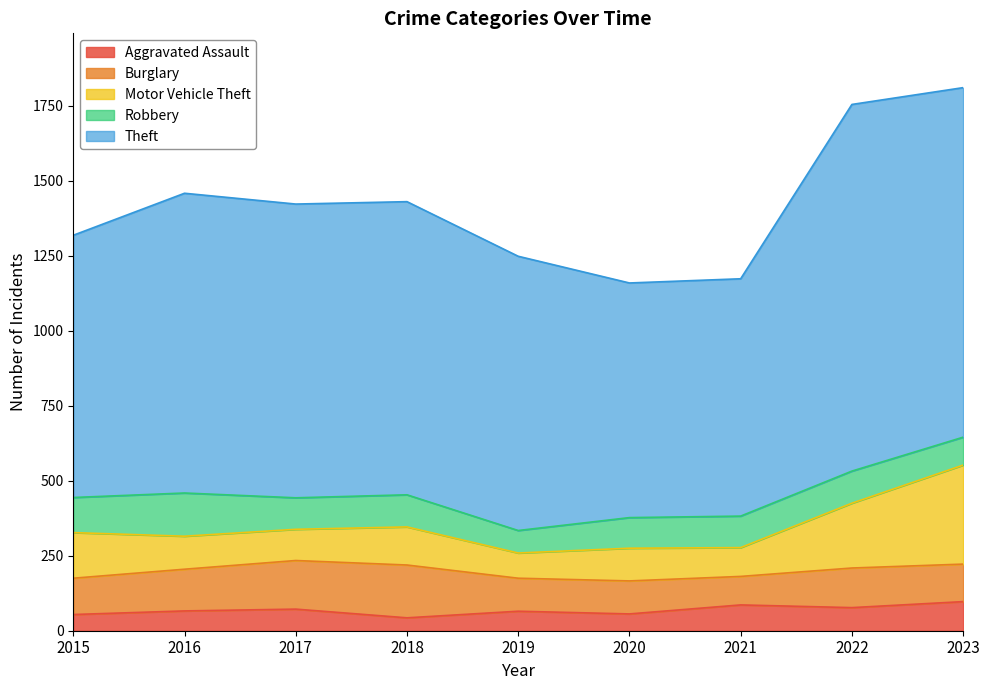

Between 2017 and 2015, which is larger?

2017